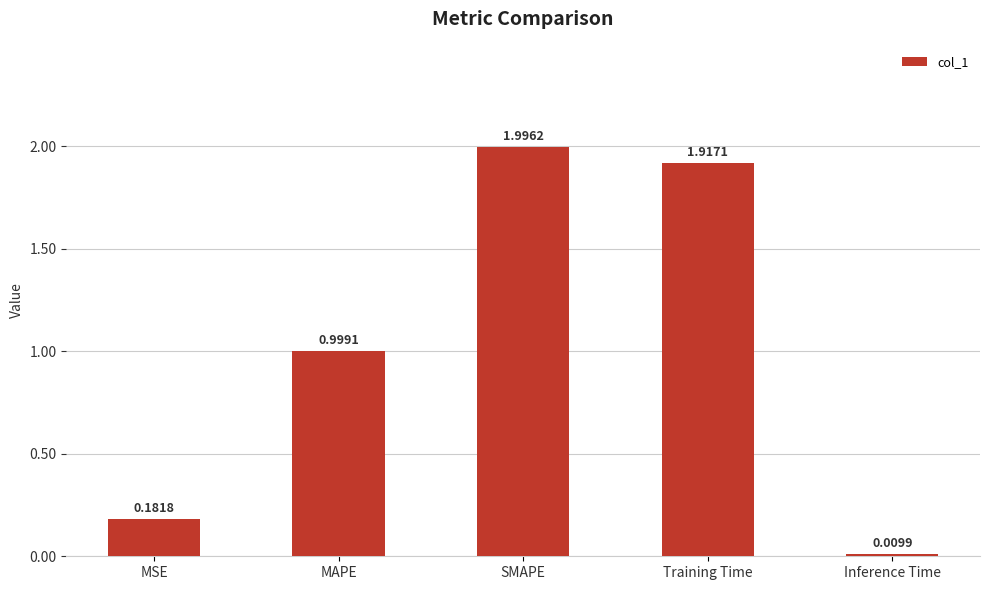

What is the difference between the values at SMAPE and MSE?

1.8